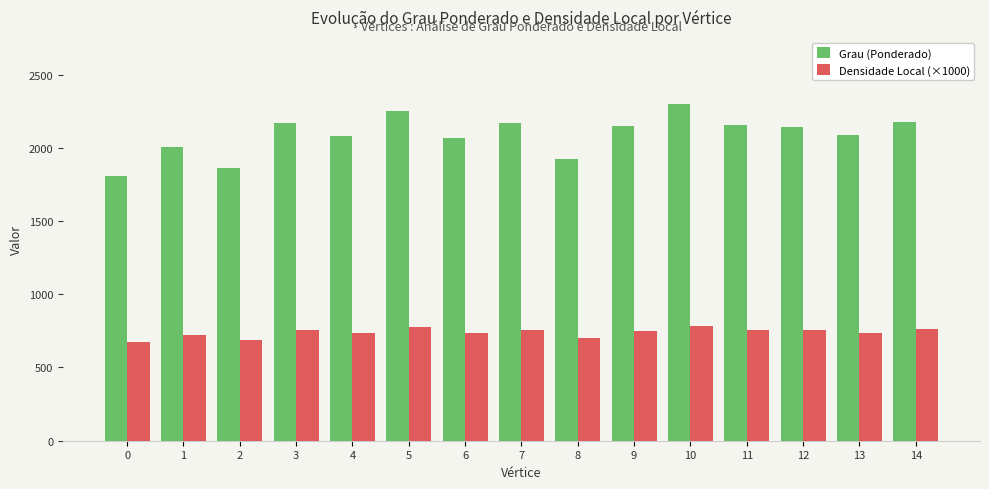

Which series has the largest total across all categories?

Grau (Ponderado)